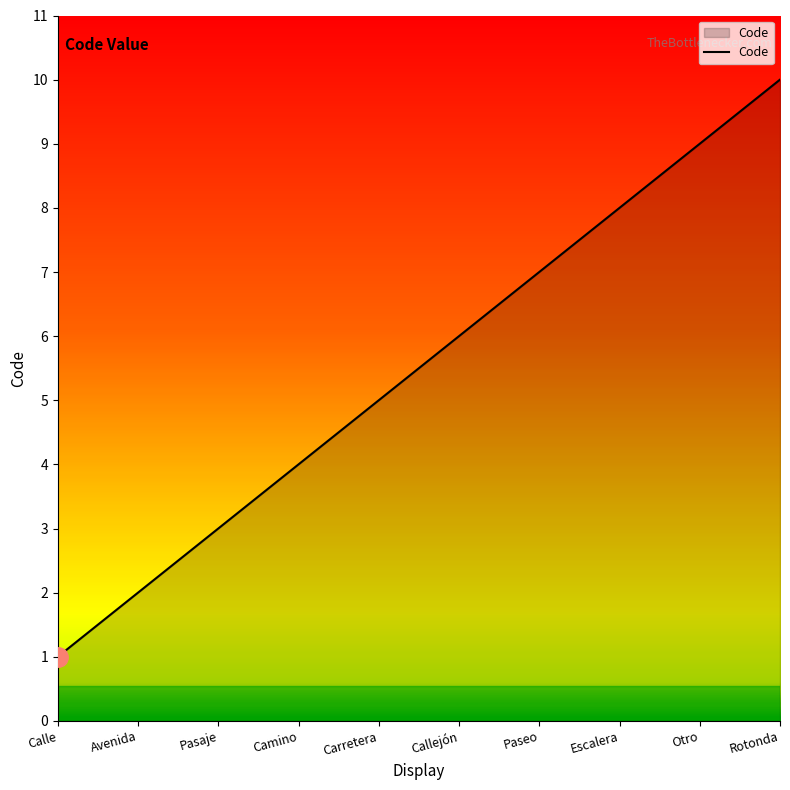

What value does the data have at Paseo?

7